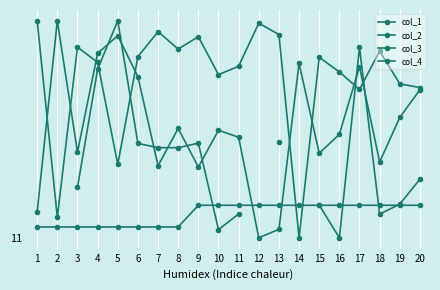

At 17, list the series in order from largest to smallest.

col_4, col_2, col_1, col_3